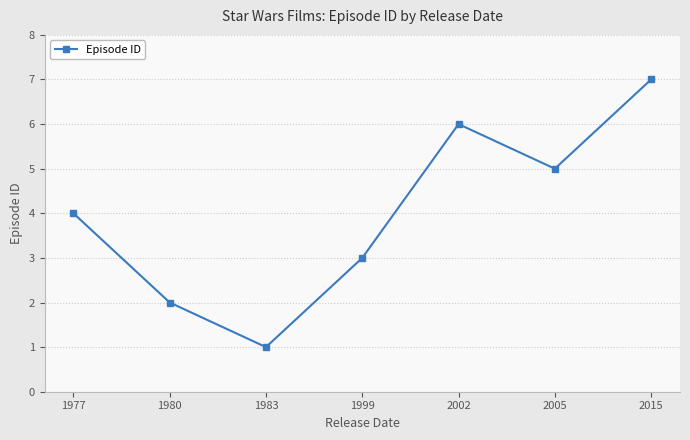

Rank the categories by value from highest to lowest.

2015, 2002, 2005, 1977, 1999, 1980, 1983